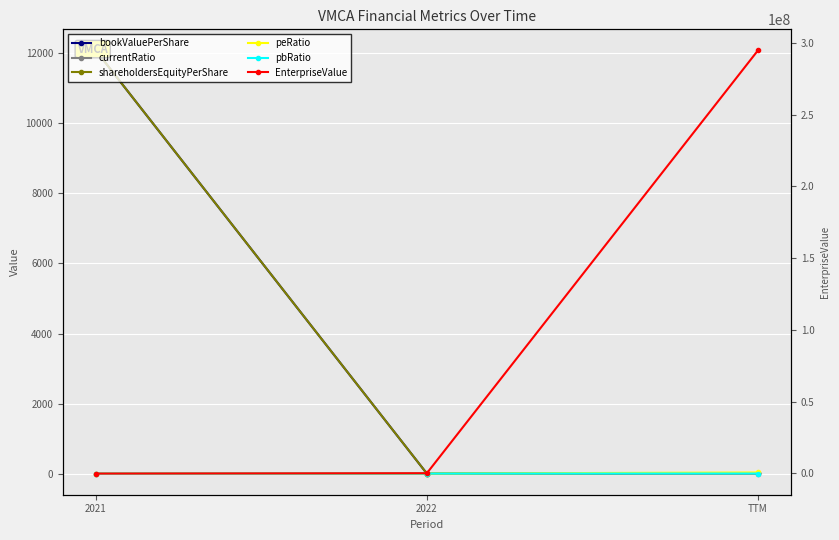

Is it true that bookValuePerShare equals 12082.2 at 2021?

True